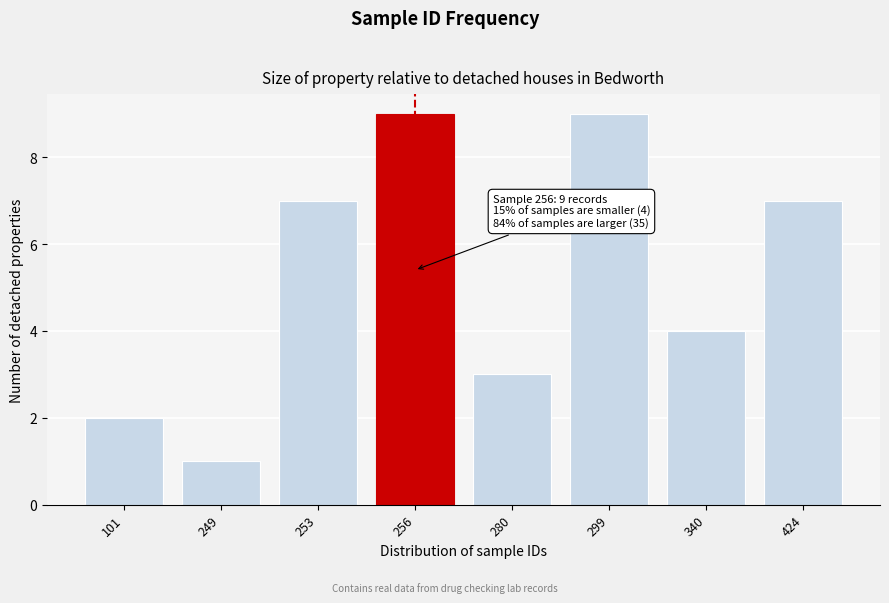

Reading left to right, what are all the values shown in this chart?

2	1	7	9	3	9	4	7